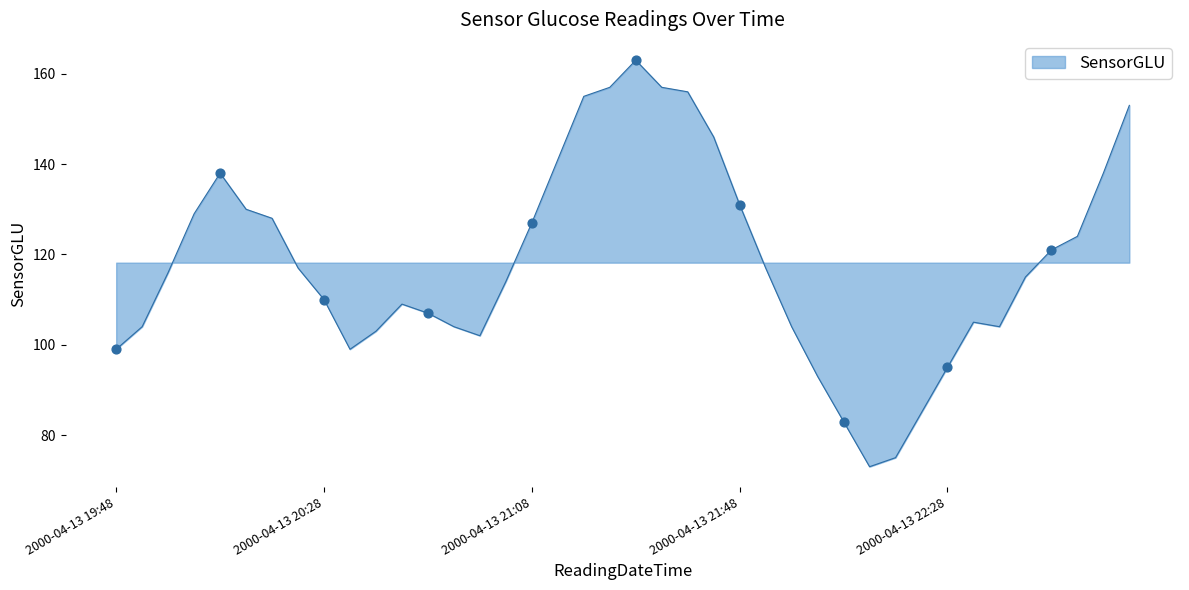

What is the difference between the maximum and minimum values?

90